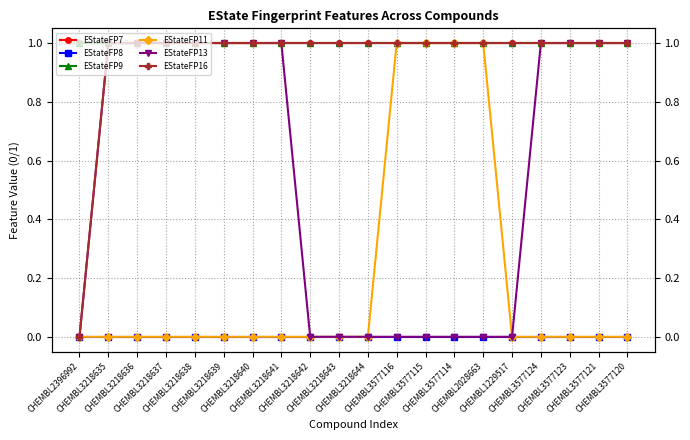

True or false: EStateFP16 and EStateFP8 cross at least once.

False